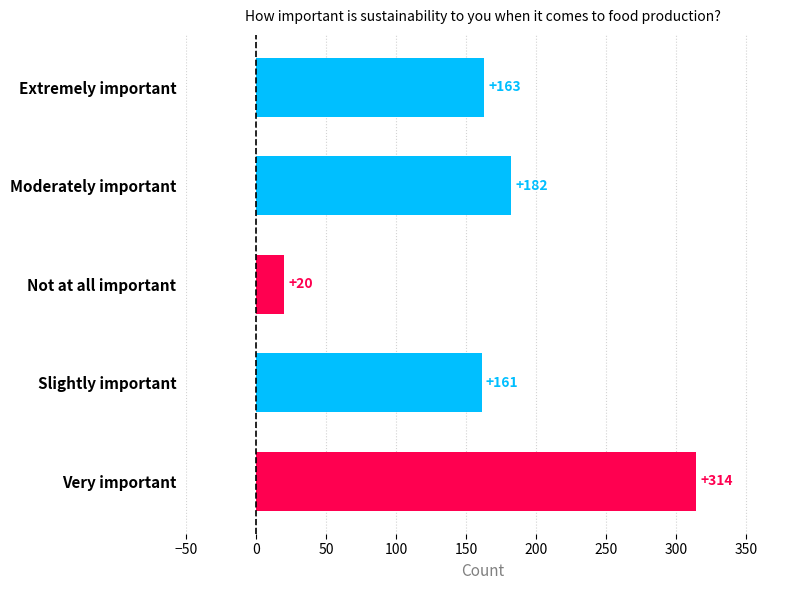

The value at Extremely important is 163. True or false?

True